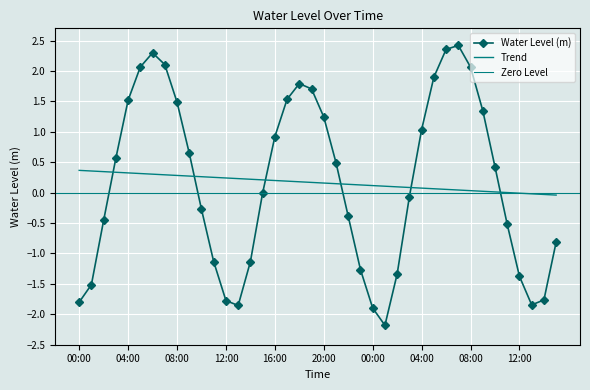

What is the change in value from 16:00 to 20:00?

+0.3